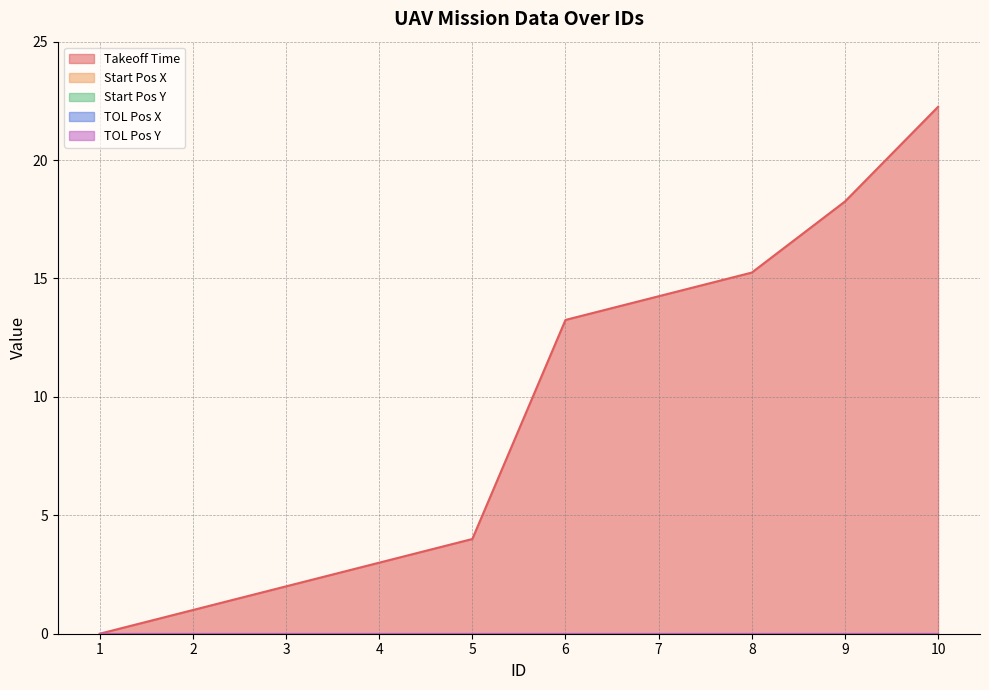

Reading right to left, list all the values displayed in this chart.

Takeoff Time: 10=22.2	9=18.2	8=15.2	7=14.2	6=13.2	5=4.0	4=3.0	3=2.0	2=1.0	1=0.0
Start Pos X: 10=0.0	9=0.0	8=0.0	7=0.0	6=0.0	5=0.0	4=0.0	3=0.0	2=0.0	1=0.0
Start Pos Y: 10=0.0	9=0.0	8=0.0	7=0.0	6=0.0	5=0.0	4=0.0	3=0.0	2=0.0	1=0.0
TOL Pos X: 10=0.0	9=0.0	8=0.0	7=0.0	6=0.0	5=0.0	4=0.0	3=0.0	2=0.0	1=0.0
TOL Pos Y: 10=0.0	9=0.0	8=0.0	7=0.0	6=0.0	5=0.0	4=0.0	3=0.0	2=0.0	1=0.0